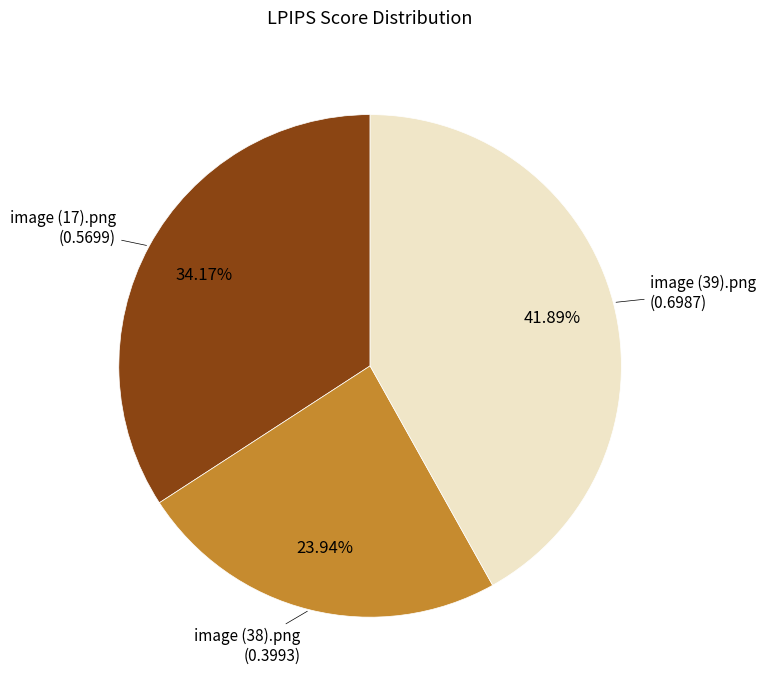

Is it true that image (39).png is 42% of the pie?

True